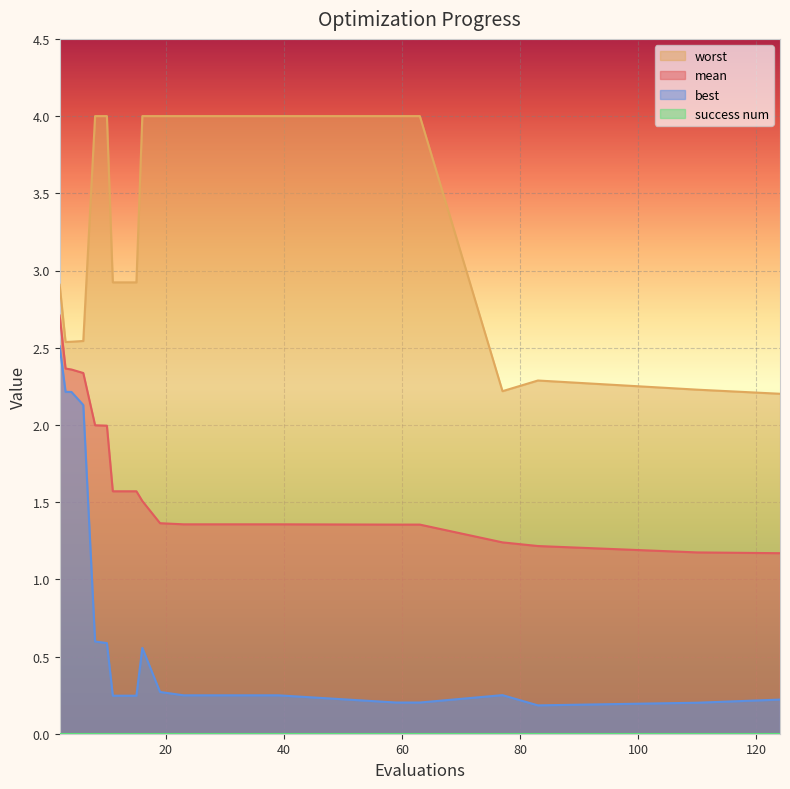

At which label does worst reach its minimum?

124